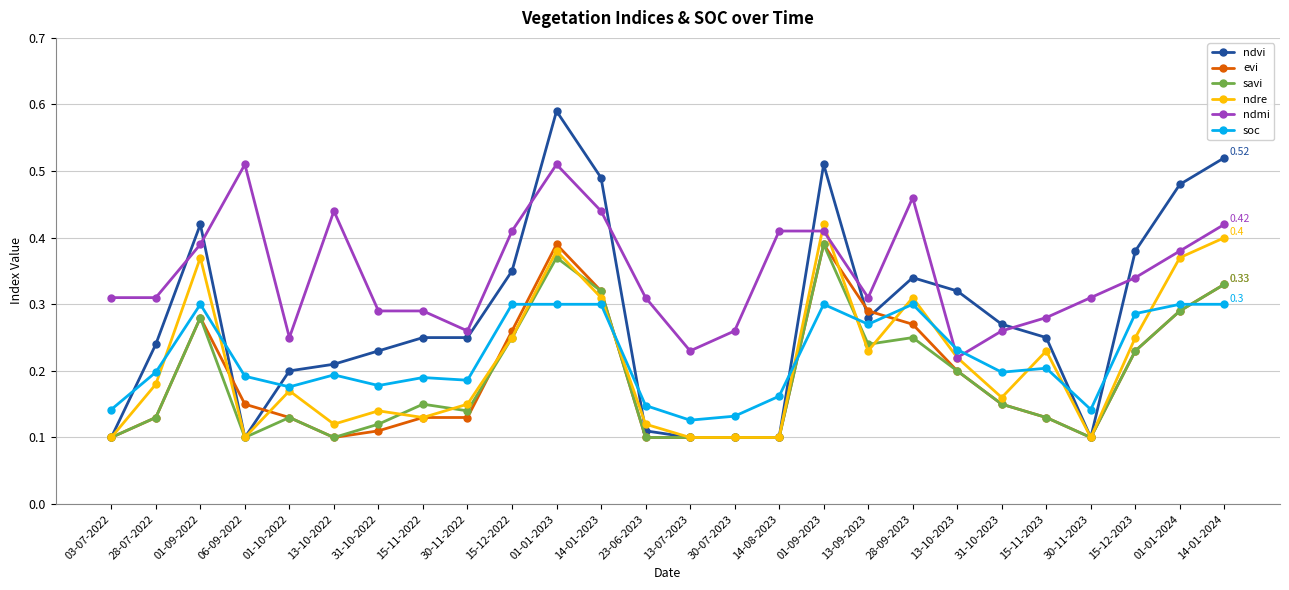

At which category is the sum across all series the highest?

01-01-2023